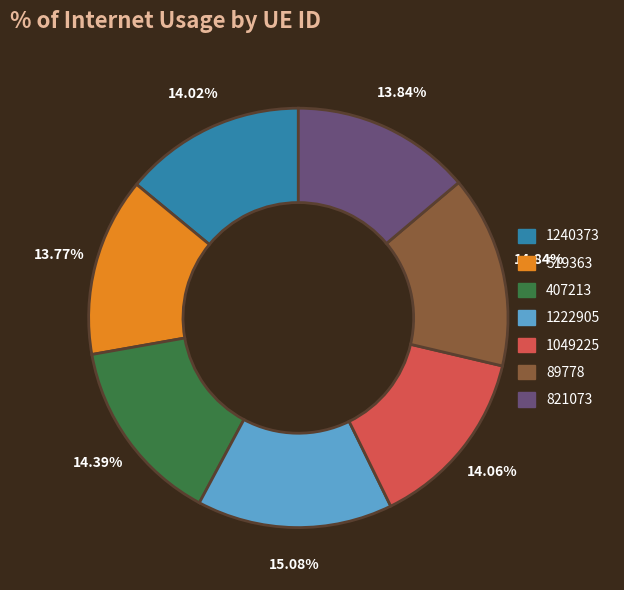

What percentage do 1240373 and 821073 together represent?

27.9%